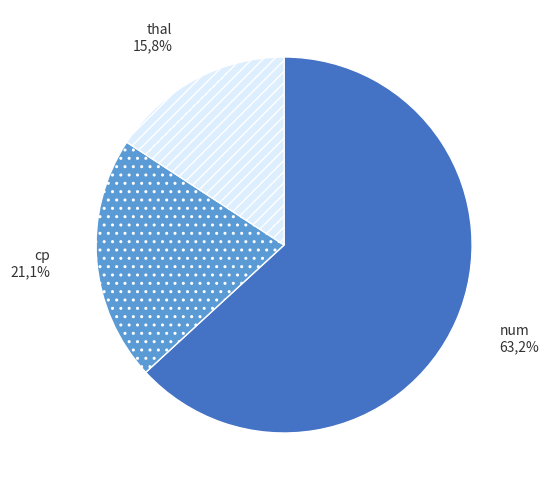

Does num represent more than half of the total?

Yes